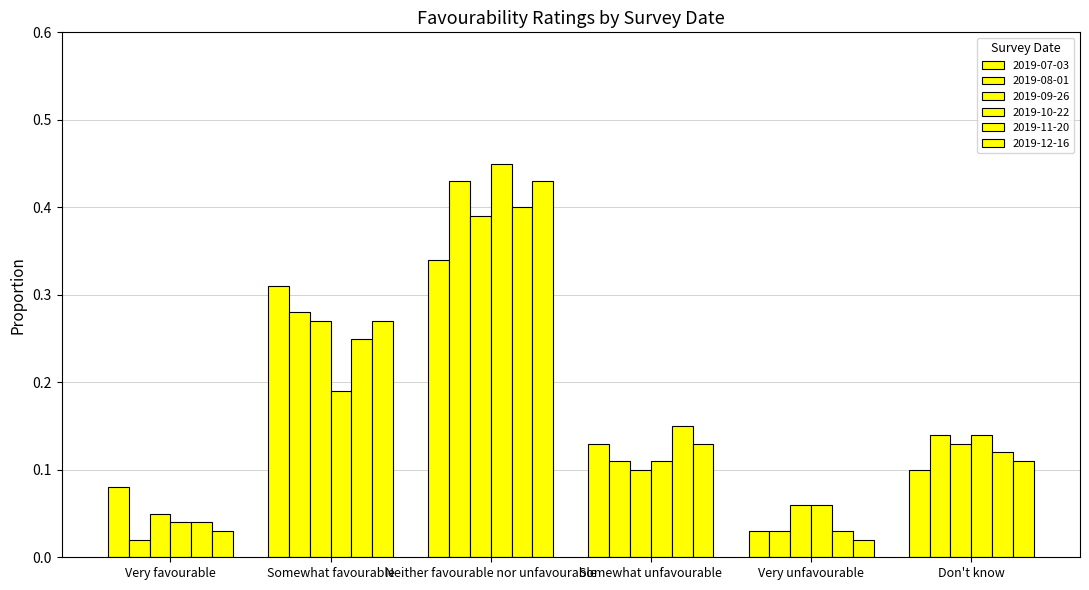

Reading left to right, extract all data points from this chart.

2019-07-03: 0.1	0.3	0.3	0.1	0.0	0.1
2019-08-01: 0.0	0.3	0.4	0.1	0.0	0.1
2019-09-26: 0.1	0.3	0.4	0.1	0.1	0.1
2019-10-22: 0.0	0.2	0.5	0.1	0.1	0.1
2019-11-20: 0.0	0.2	0.4	0.1	0.0	0.1
2019-12-16: 0.0	0.3	0.4	0.1	0.0	0.1